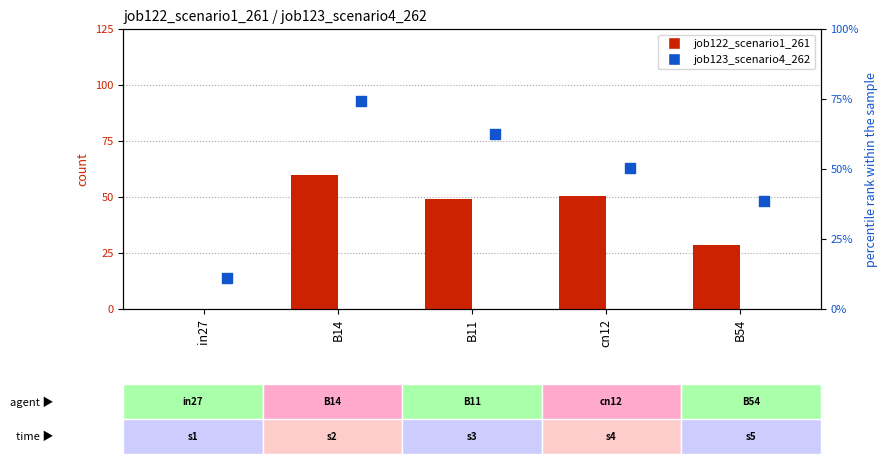

Which series contains the lowest Y value?

job122_scenario1_261